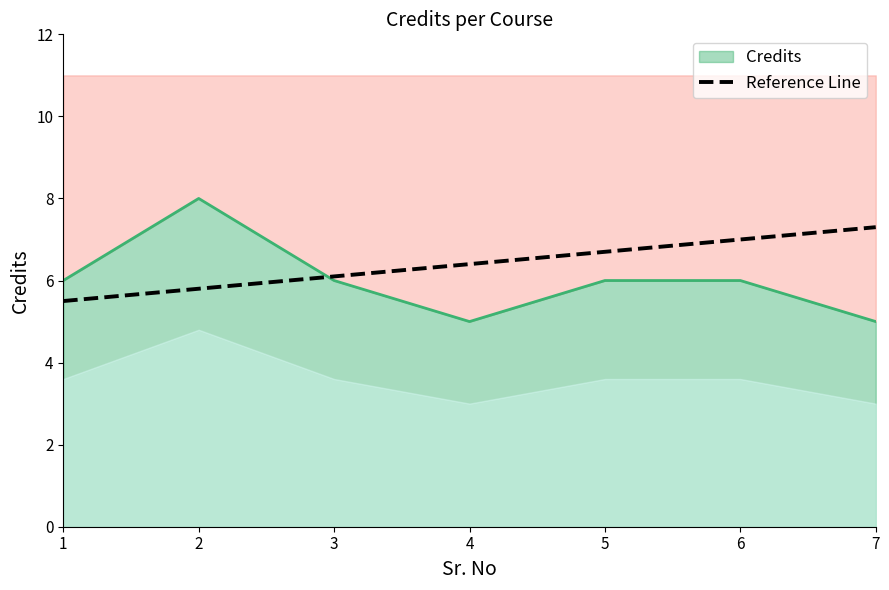

Read the value at 2.

8